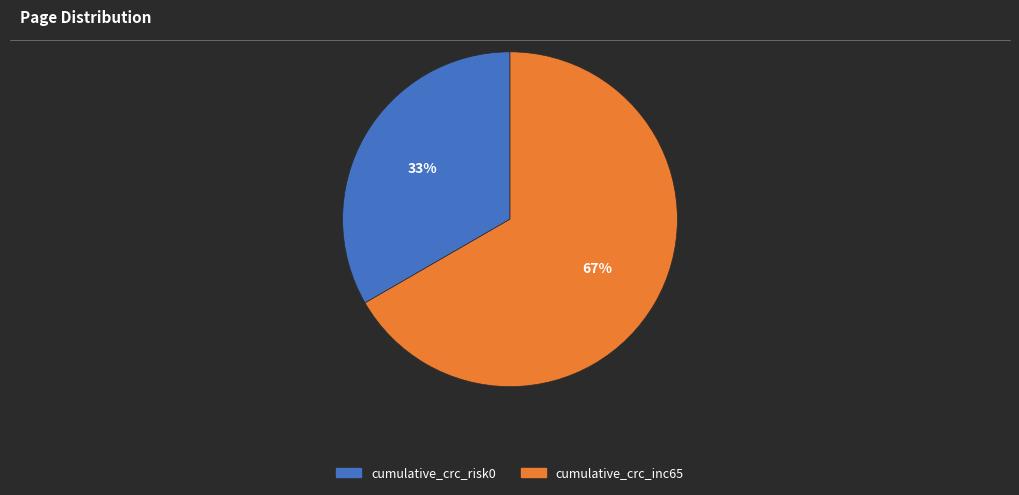

Is the sum of cumulative_crc_inc65 and cumulative_crc_risk0 greater than half?

Yes